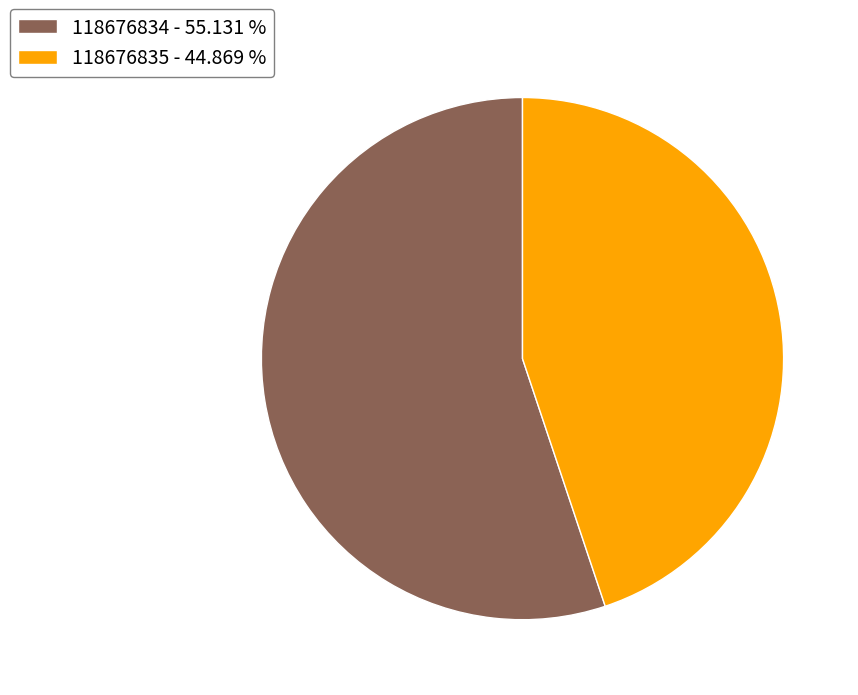

Do 118676834 - 55.131 % and 118676835 - 44.869 % together represent more than half of the pie?

Yes